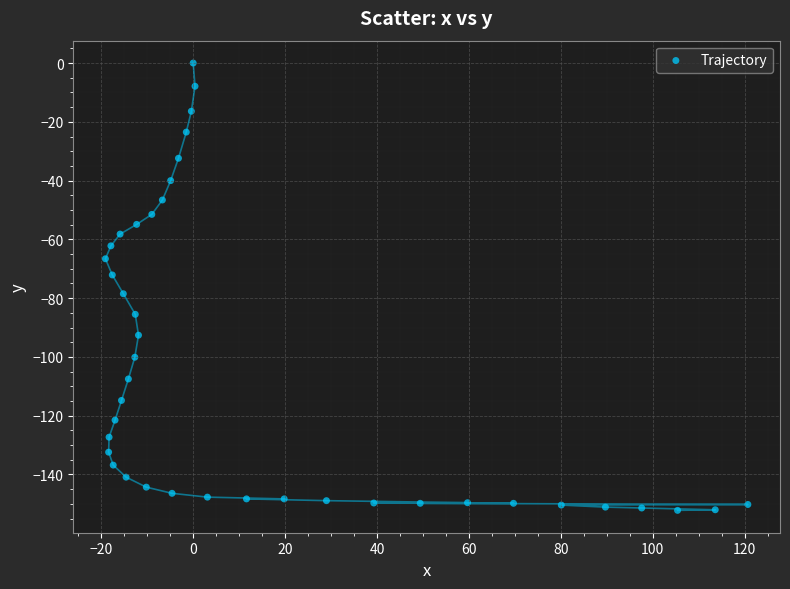

What is the range of Y values (max minus min)?

152.2